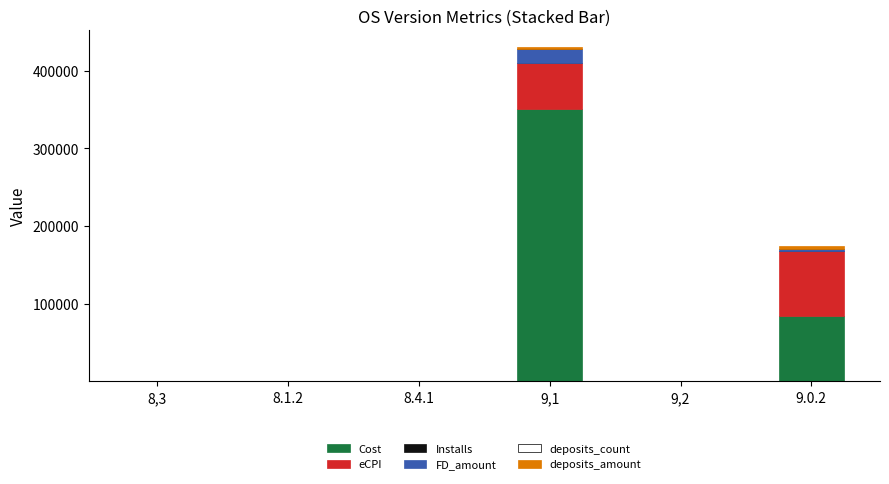

True or false: Cost has a value of 587076.1 at 9,1.

False